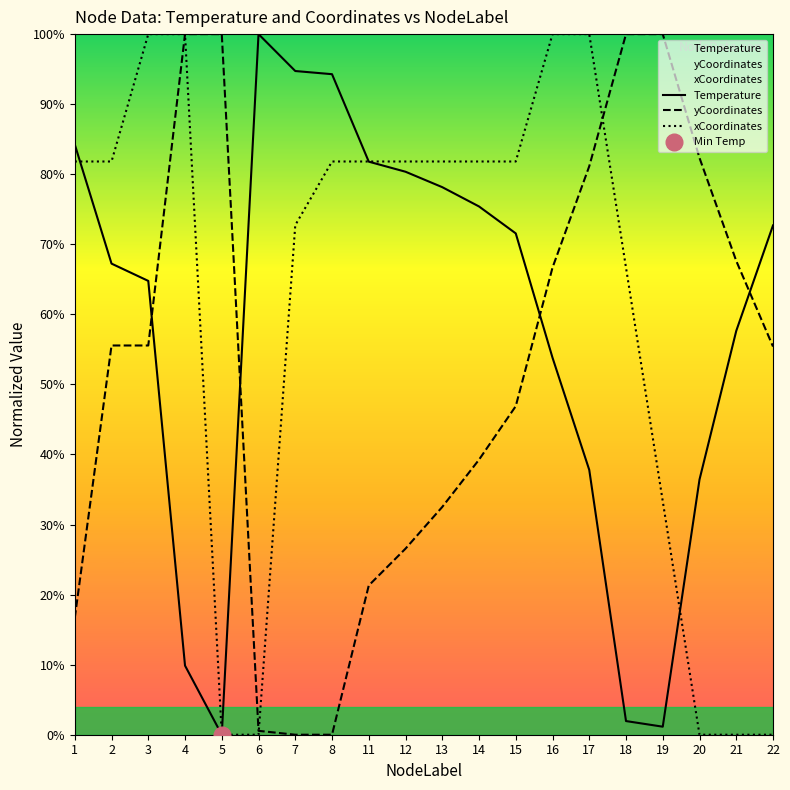

What is the difference between the maximum and minimum values in the Temperature series?

100.0